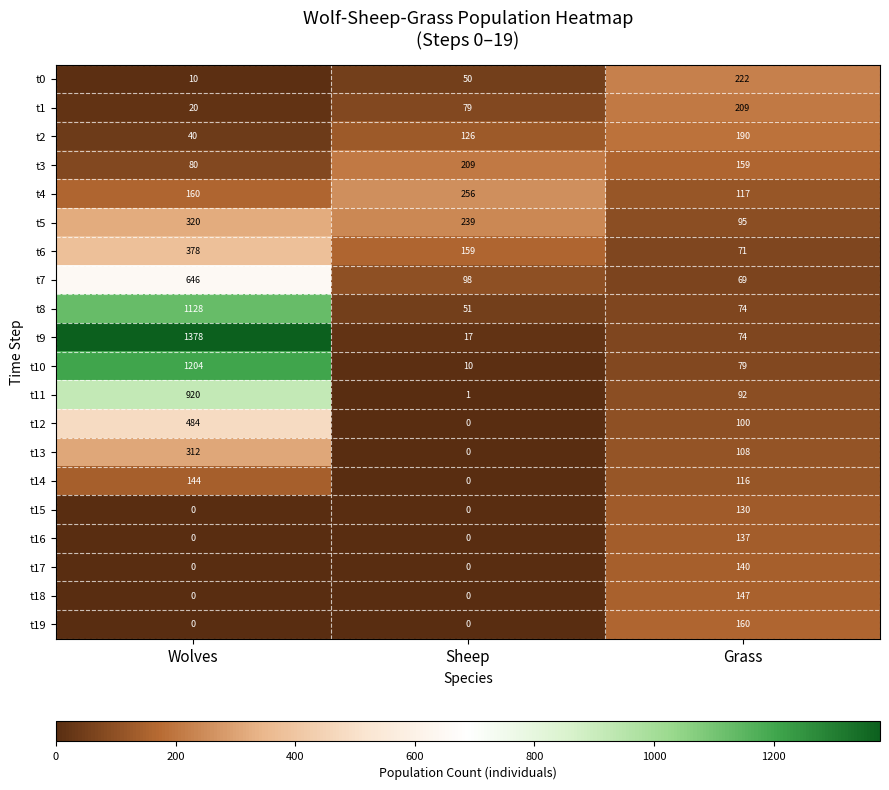

What is the highest value of the t3 series?

209